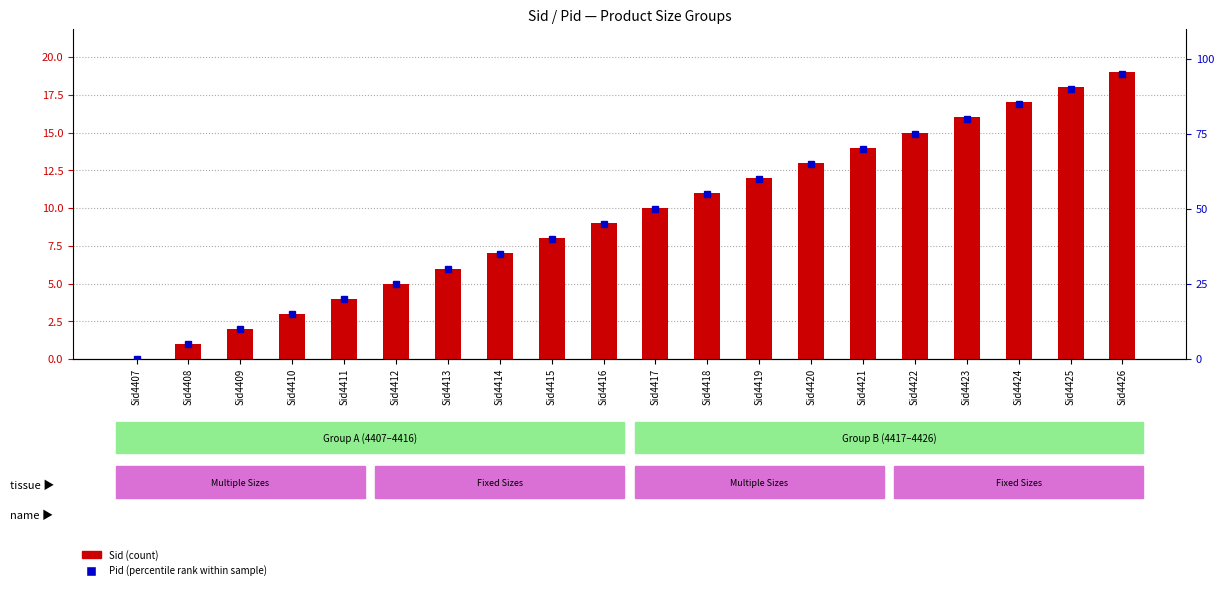

Reading left to right, list all the values displayed in this chart.

Sid (count): 0	1	2	3	4	5	6	7	8	9	10	11	12	13	14	15	16	17	18	19
Pid (percentile rank): 0	5	10	15	20	25	30	35	40	45	50	55	60	65	70	75	80	85	90	95